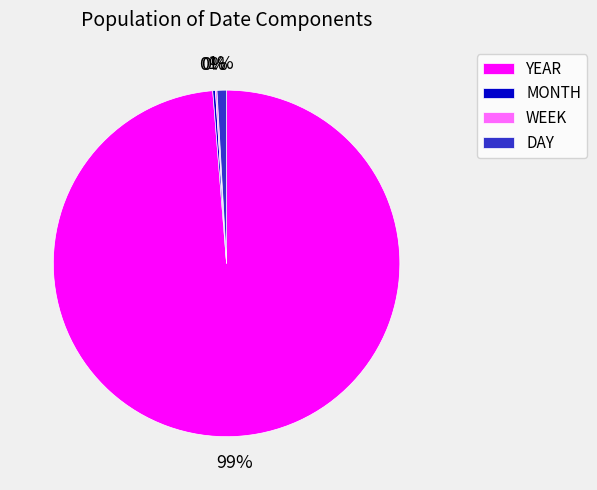

The YEAR slice represents 99% of the pie. True or false?

True